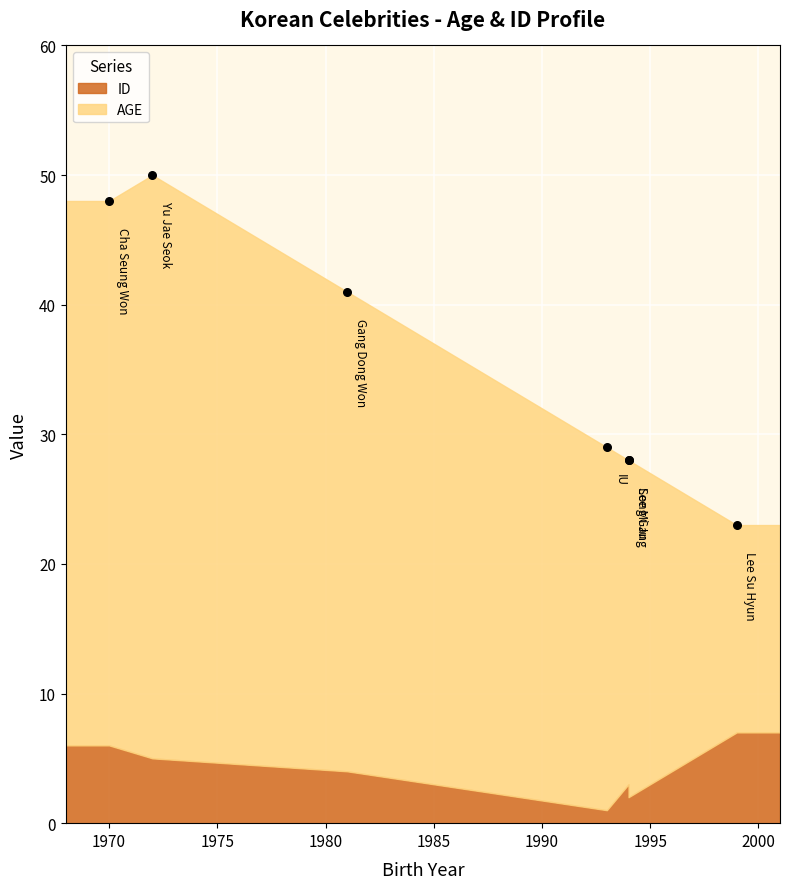

Which series has the largest total across all categories?

AGE